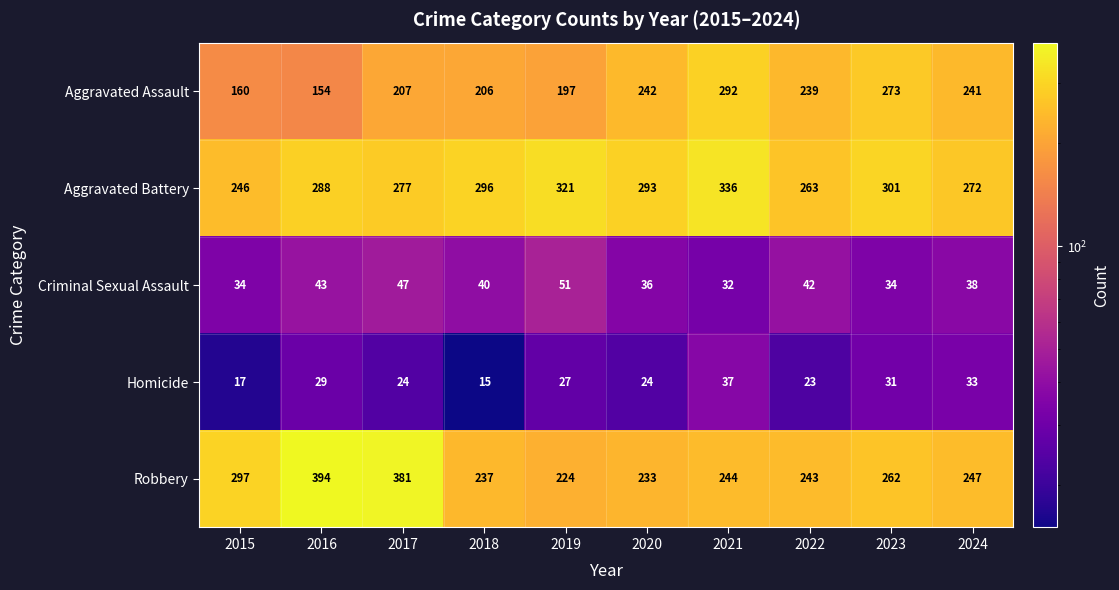

Which category has the lowest value across all series?

2018